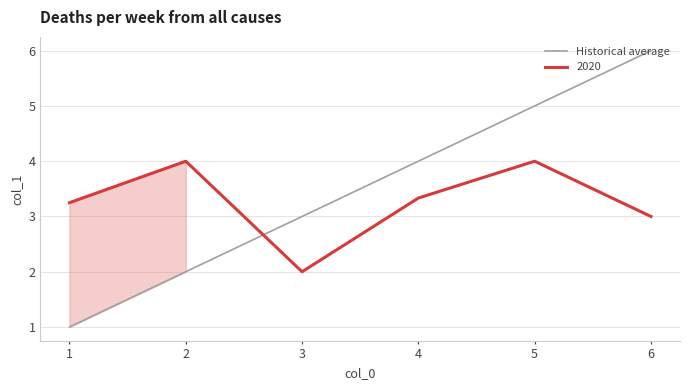

How many categories are shown in the chart?

6